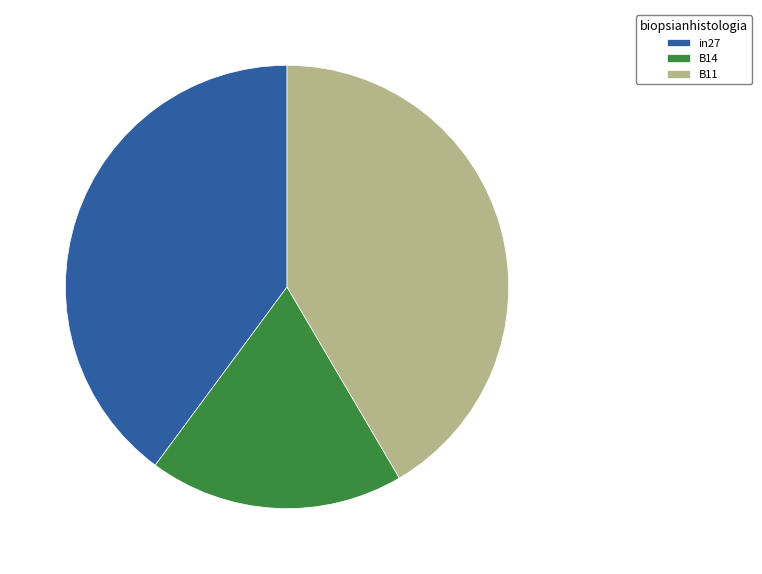

How many slices are in this pie chart?

3